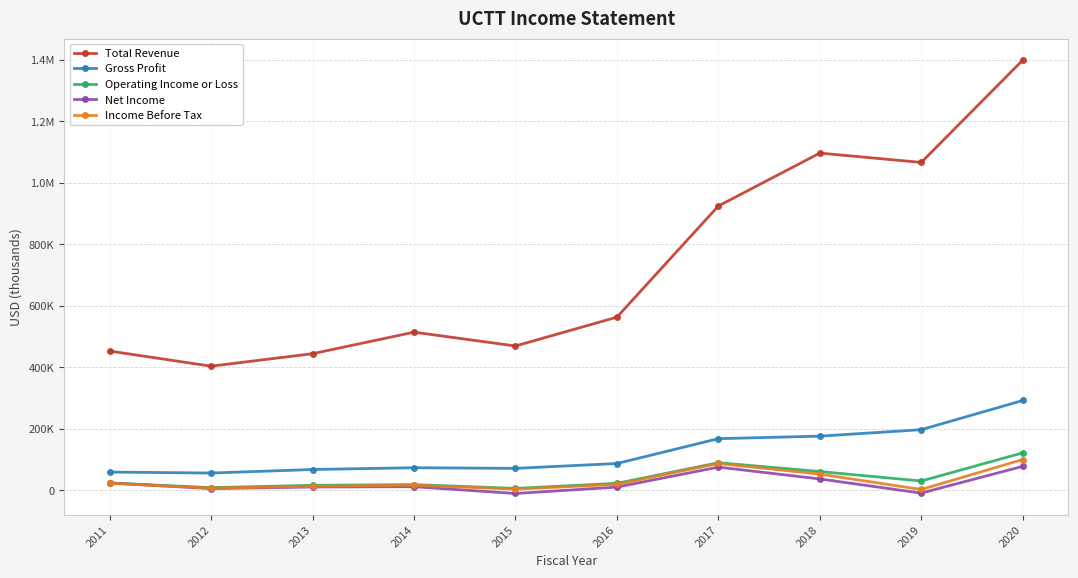

Does the chart have visible grid lines?

Yes